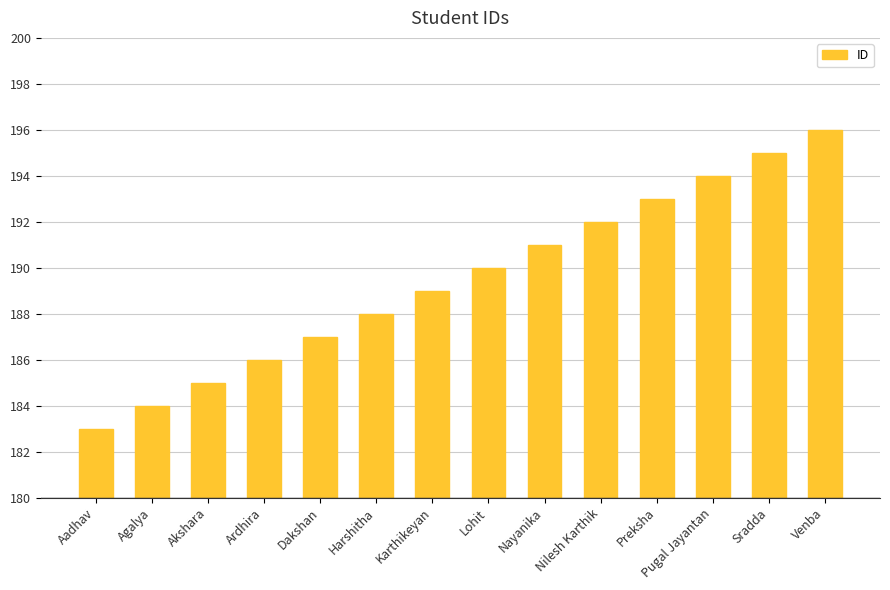

What is the change in value from Aadhav to Harshitha?

+5